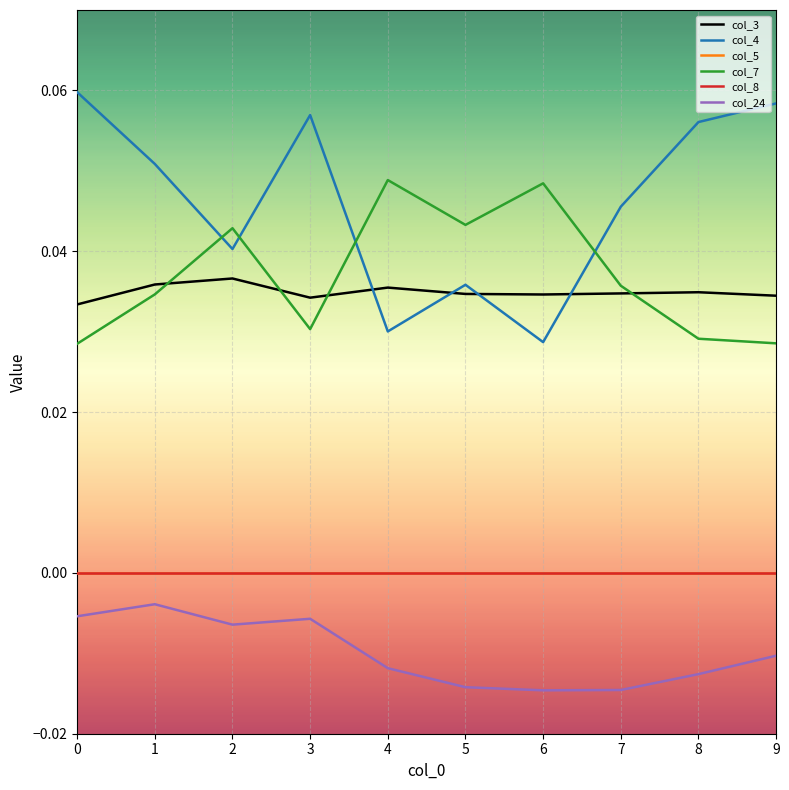

Which has a higher value, 0 or 2?

2